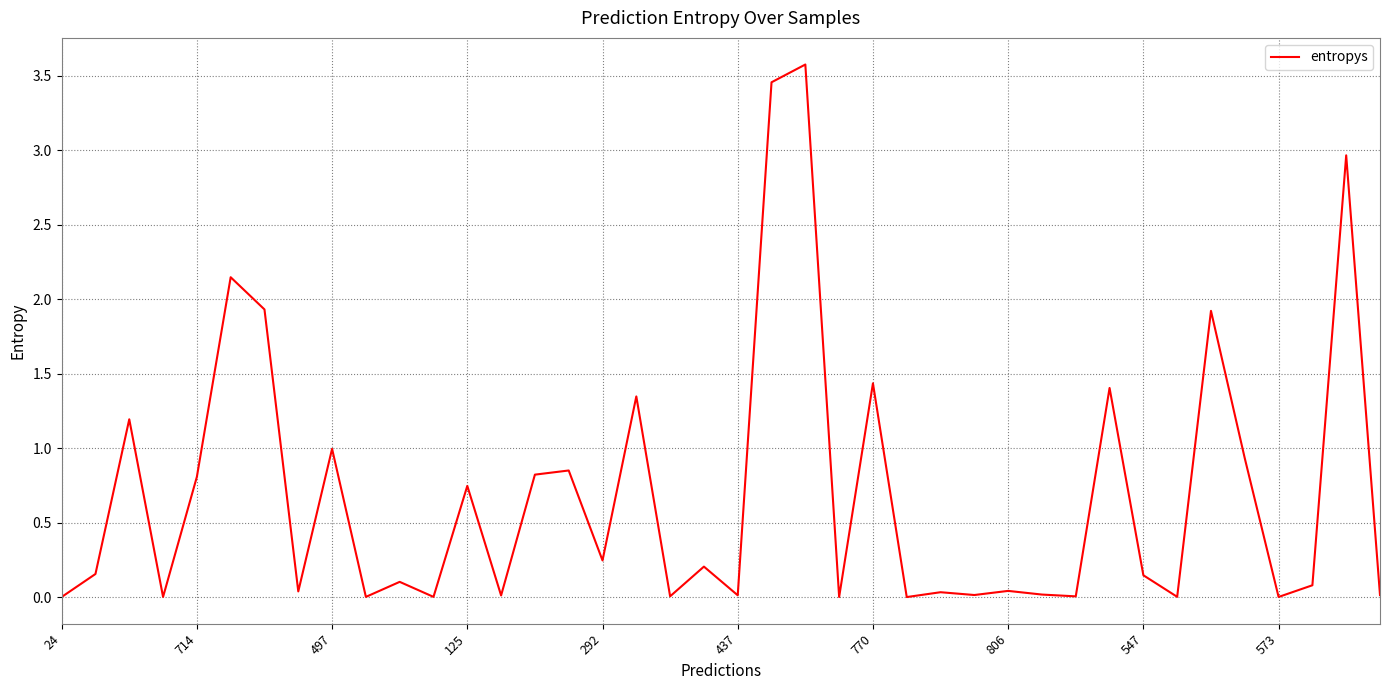

What is the difference between the maximum and minimum values?

3.6